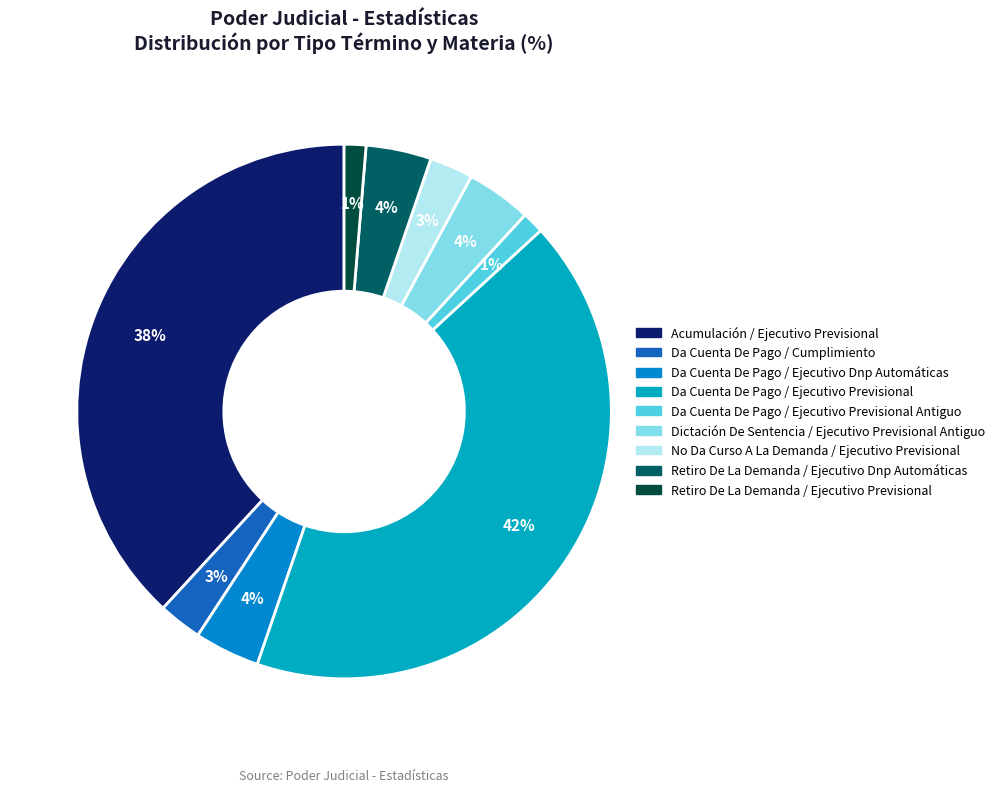

Is there a majority slice in this chart?

No